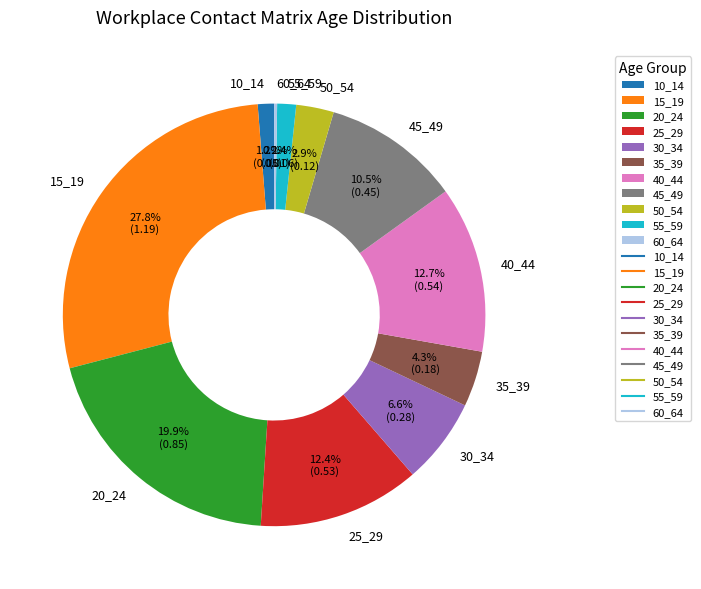

How much of the chart is everything except 30_34?

93.4%